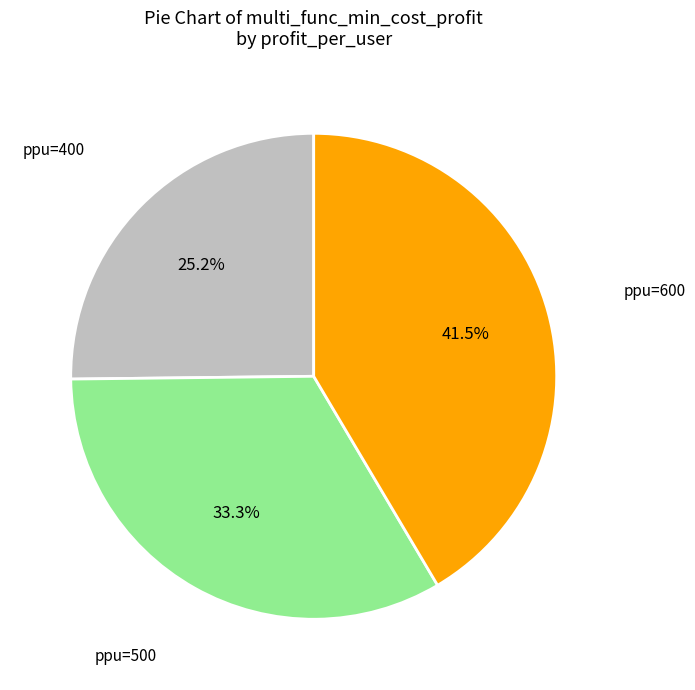

Is there any slice that represents more than half of the pie?

No